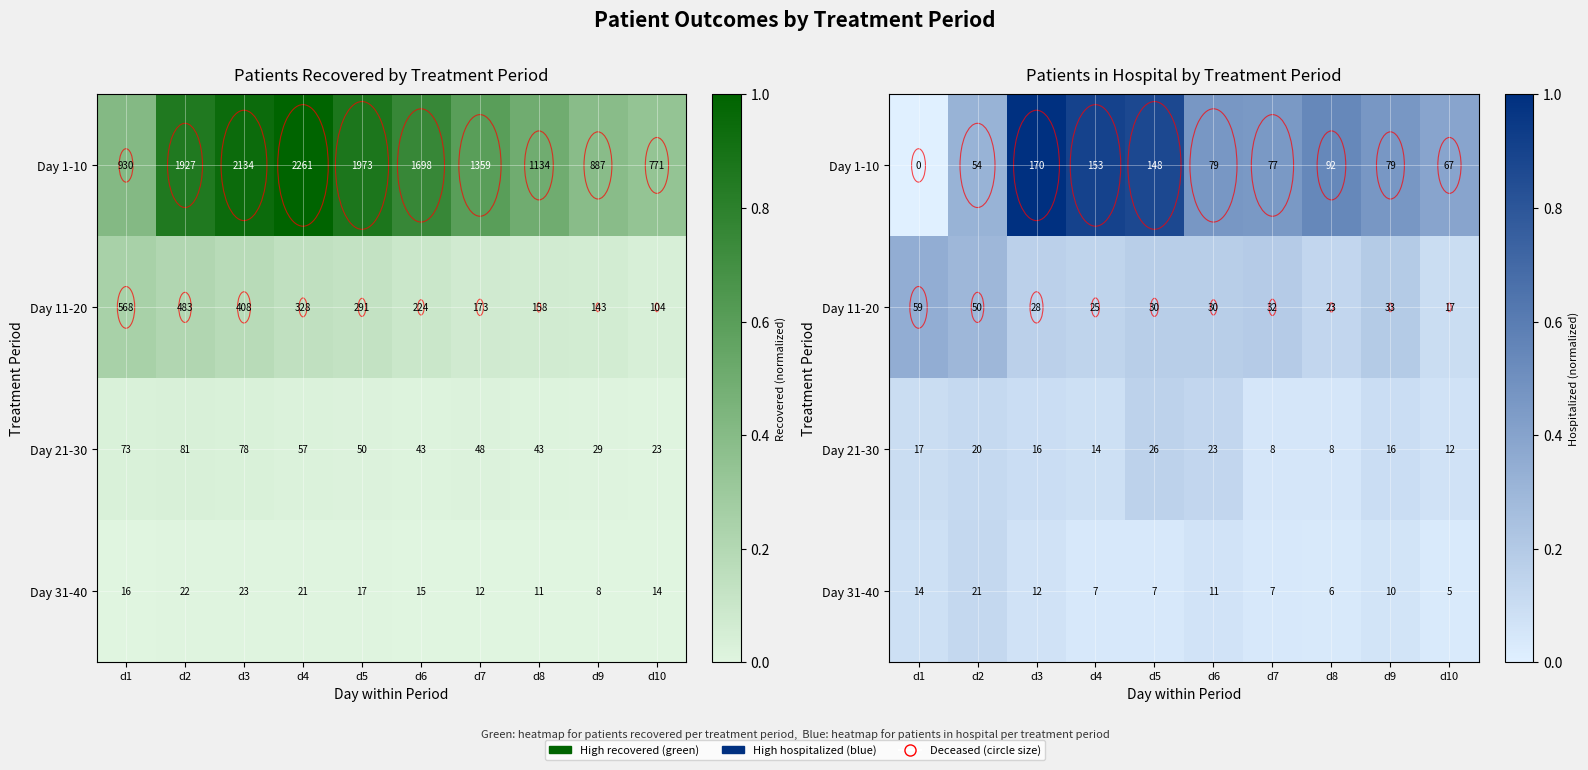

Which series changed the most between d4 and d10?

Day 1-10